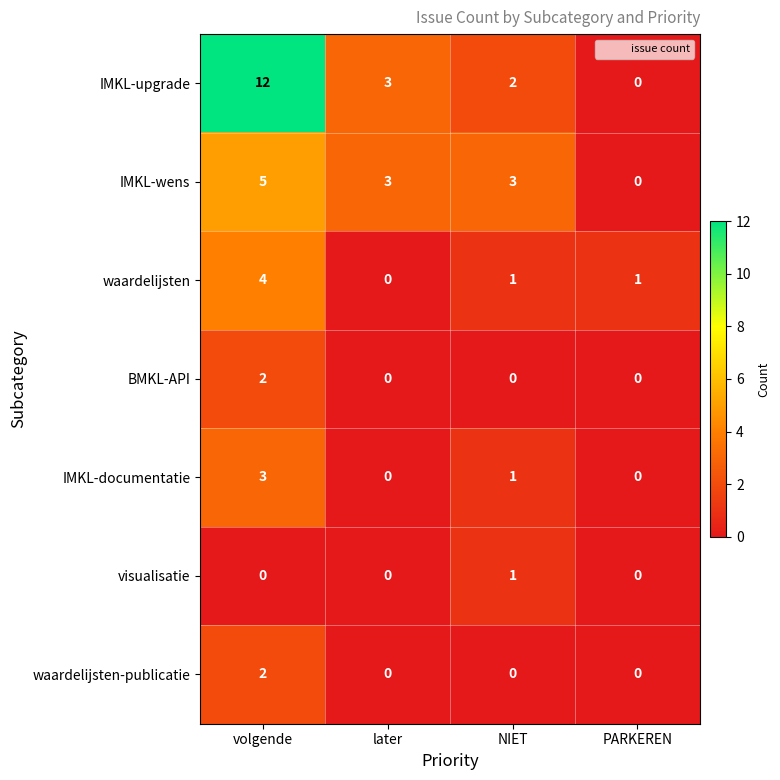

Which series has the largest total across all categories?

IMKL-upgrade